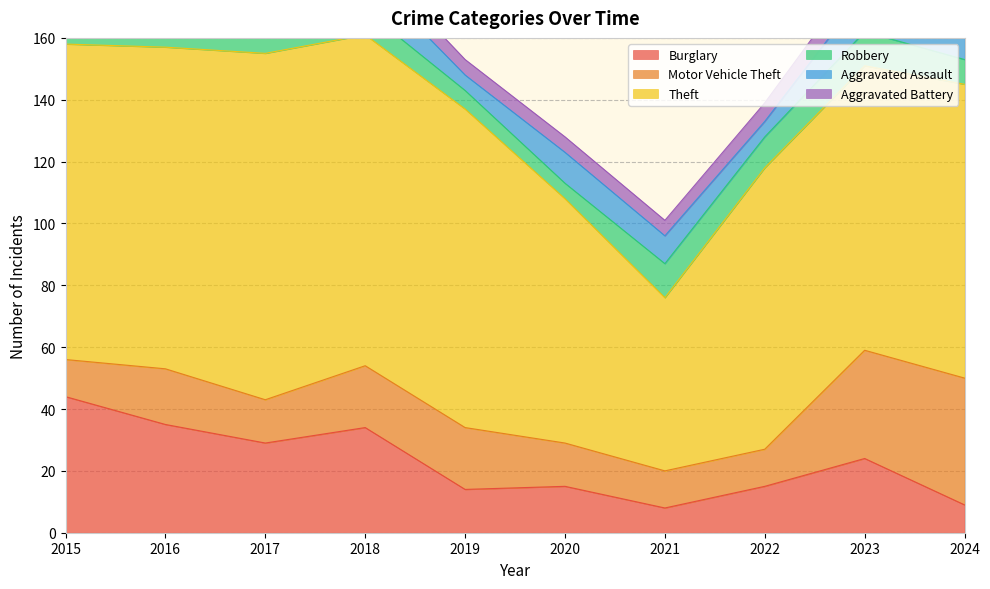

What is the minimum value shown in the chart?

1